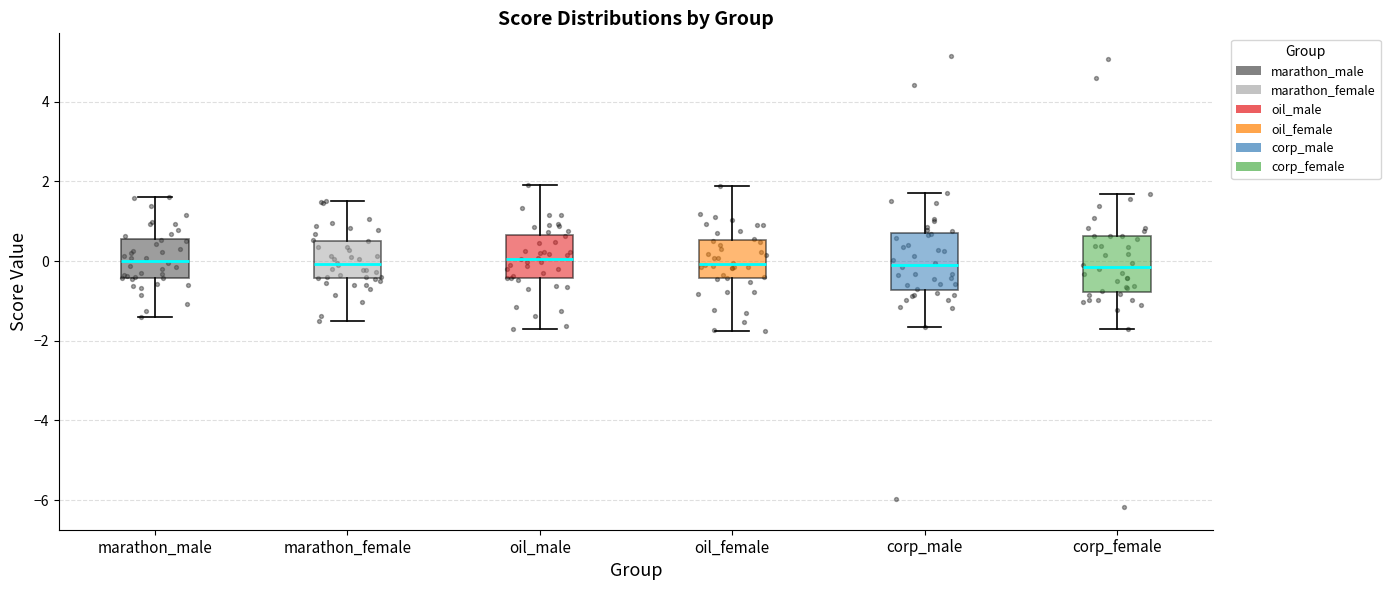

Reading left to right, read every box against the y-axis: the position of its median line, the range the box covers, and the ends of its whiskers. The values are not printed on the chart, so give them approximately, as read against the axis.

marathon_male: median 0.0, box -0.4 to 0.6, whiskers -1.4 to 1.6
marathon_female: median 0.0, box -0.4 to 0.6, whiskers -1.6 to 1.6
oil_male: median 0.0, box -0.4 to 0.6, whiskers -1.6 to 2.0
oil_female: median 0.0, box -0.4 to 0.6, whiskers -1.8 to 1.8
corp_male: median 0.0, box -0.8 to 0.6, whiskers -1.6 to 1.8
corp_female: median -0.2, box -0.8 to 0.6, whiskers -1.8 to 1.6